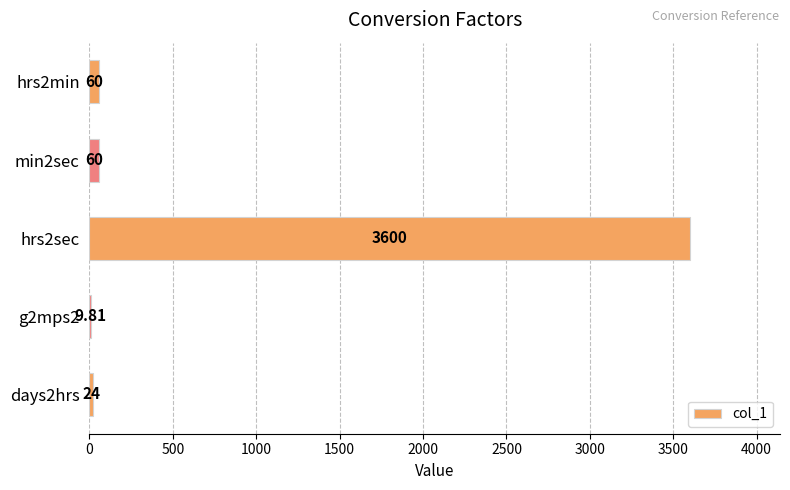

What is the sum of the values at hrs2min and days2hrs?

84.0